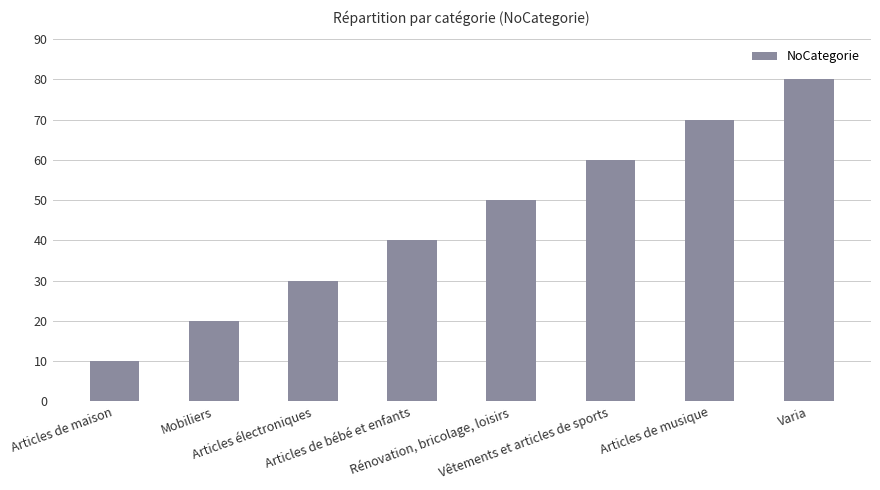

The chart shows a value of 83 at Rénovation, bricolage, loisirs. True or false?

False